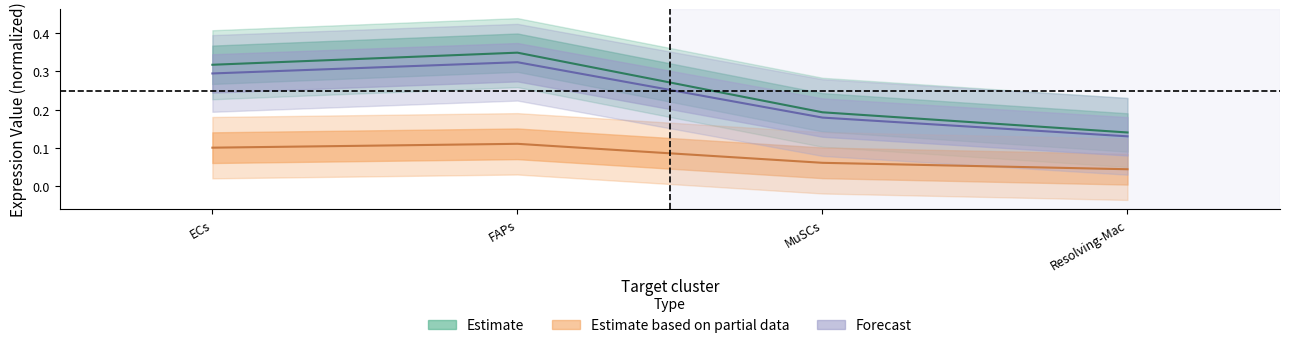

What is the difference between the maximum and minimum values in the Receptor total expression value series?

0.2